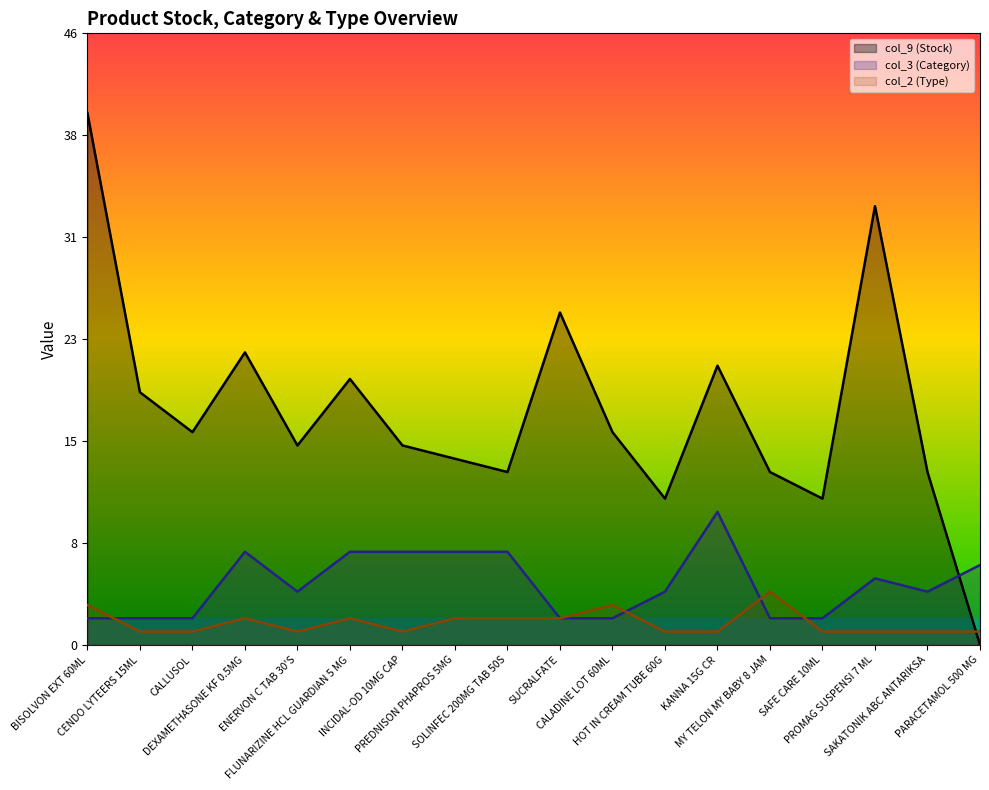

Rank the categories by col_3 (Category) value from lowest to highest.

BISOLVON EXT 60ML, CENDO LYTEERS 15ML, CALLUSOL, SUCRALFATE, CALADINE LOT 60ML, MY TELON MY BABY 8 JAM, SAFE CARE 10ML, ENERVON C TAB 30'S, HOT IN CREAM TUBE 60G, SAKATONIK ABC ANTARIKSA, PROMAG SUSPENSI 7 ML, PARACETAMOL 500 MG, DEXAMETHASONE KF 0.5MG, FLUNARIZINE HCL GUARDIAN 5 MG, INCIDAL-OD 10MG CAP, PREDNISON PHAPROS 5MG, SOLINFEC 200MG TAB 50S, KANNA 15G CR